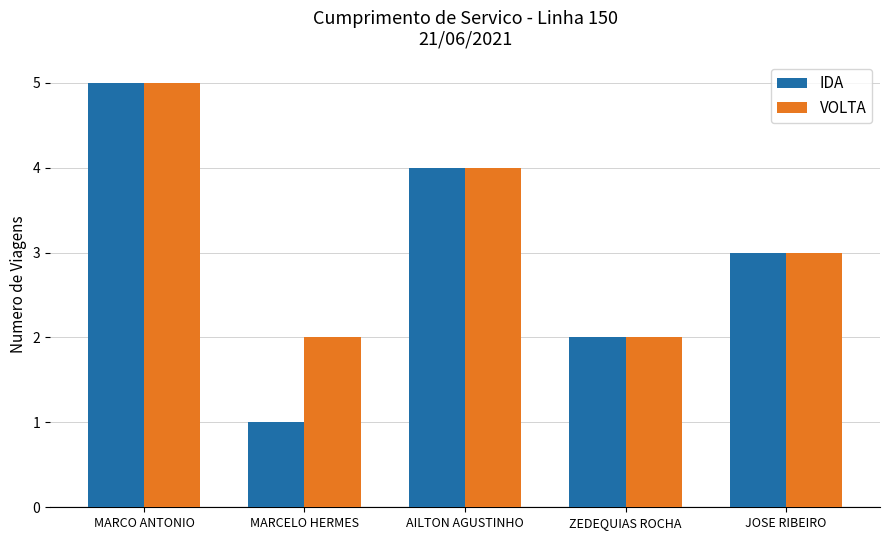

What is the maximum value shown in the chart?

5